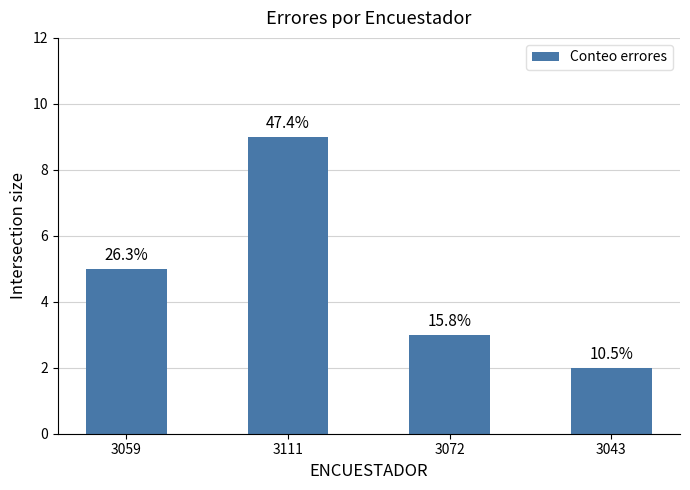

Count the number of data series in this chart.

1